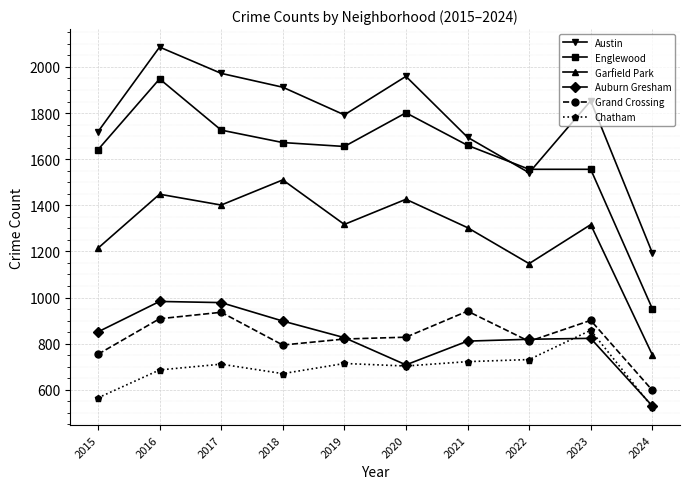

True or false: Austin and Chatham cross at least once.

False